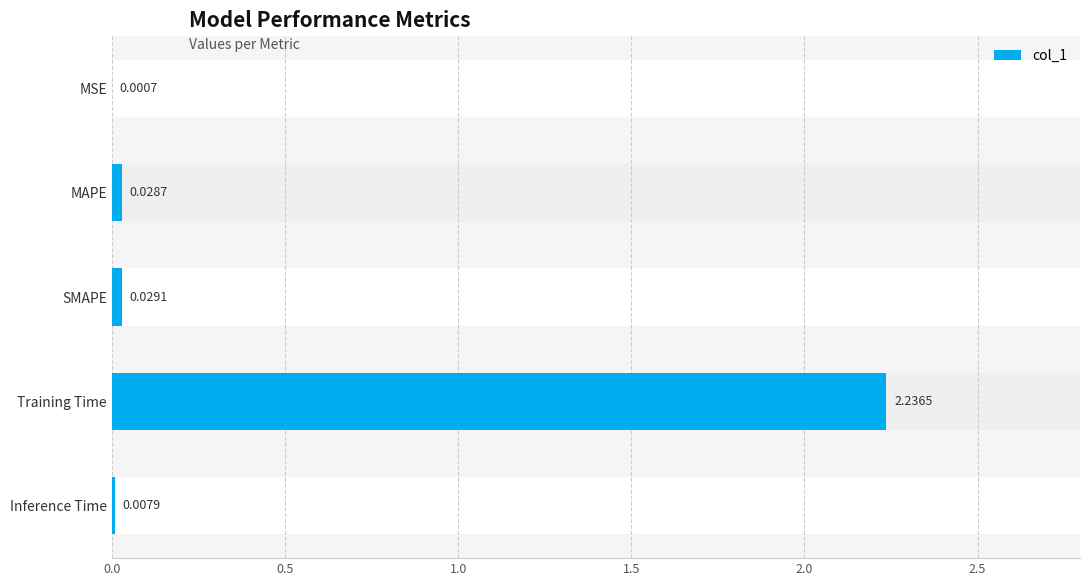

What is the sum of all values?

2.3